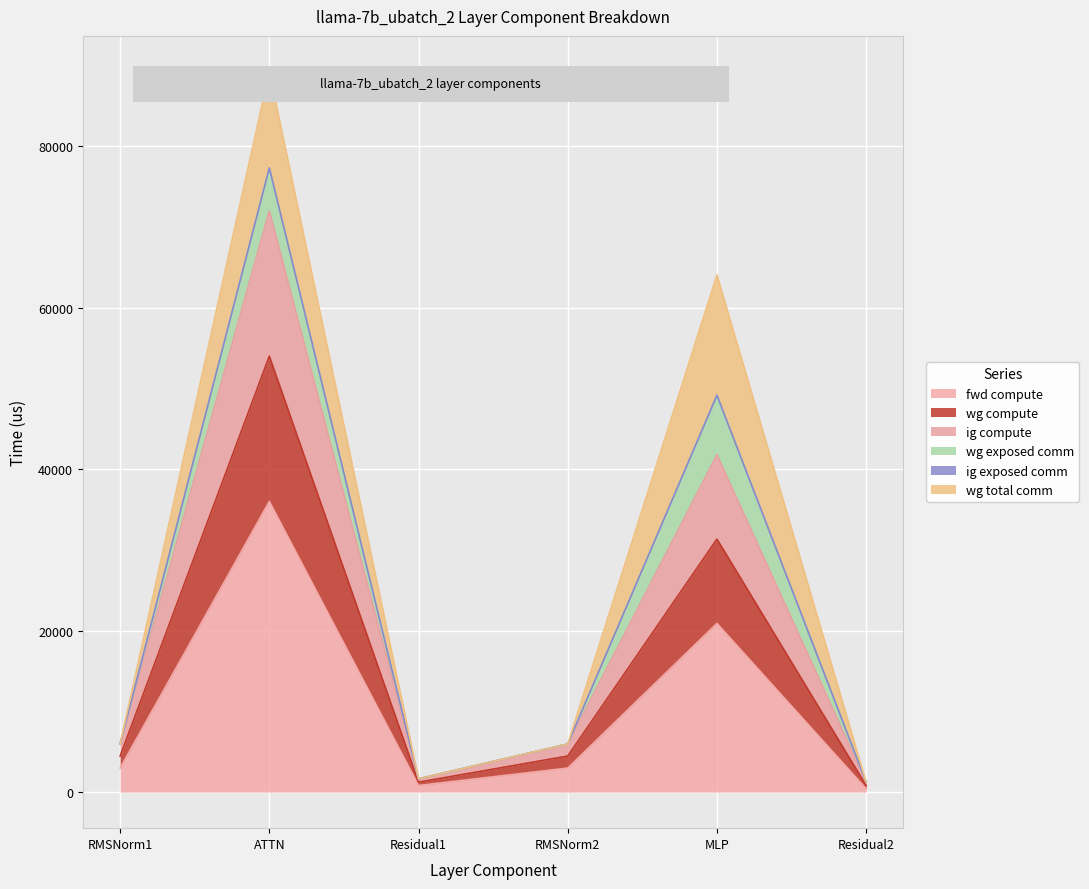

Is the value of fwd compute at Residual1 greater than the value of wg compute at RMSNorm1?

No